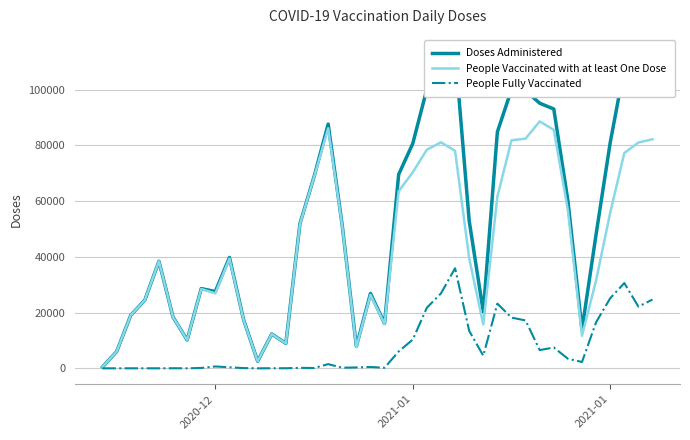

What is the value of the People Fully Vaccinated point at the 1st from the left?

2